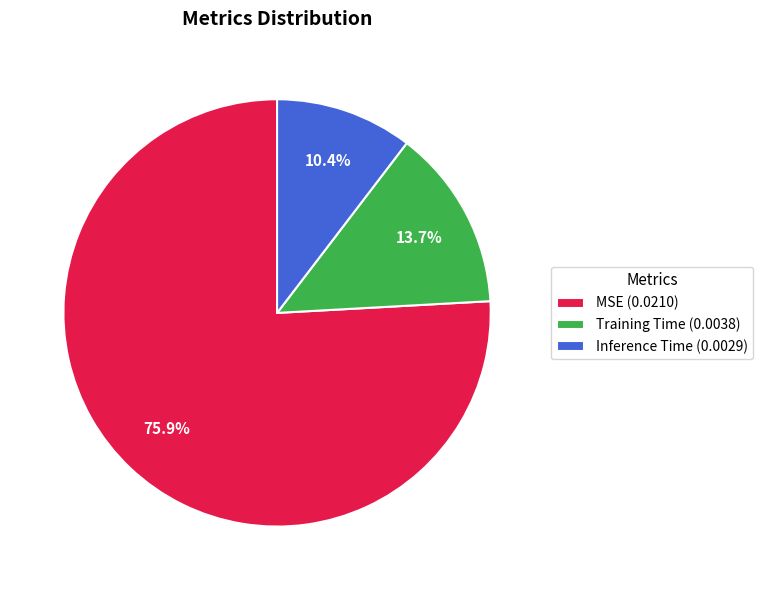

Does any single category account for the majority?

Yes